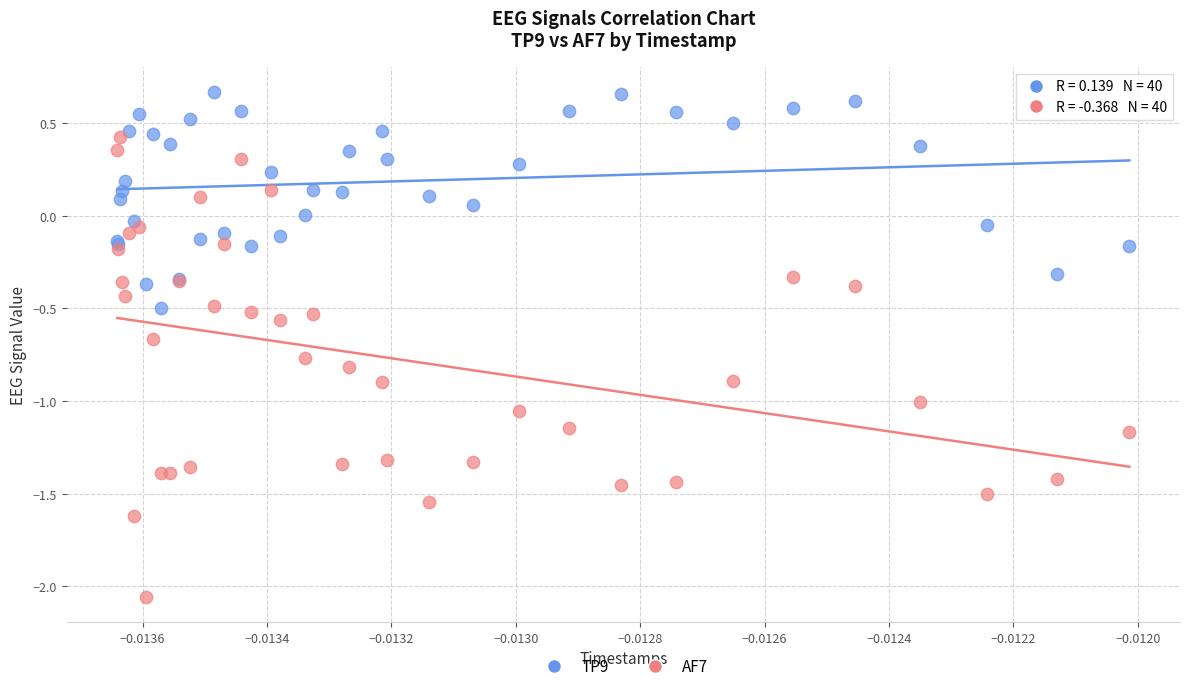

Which series contains the highest Y value?

TP9